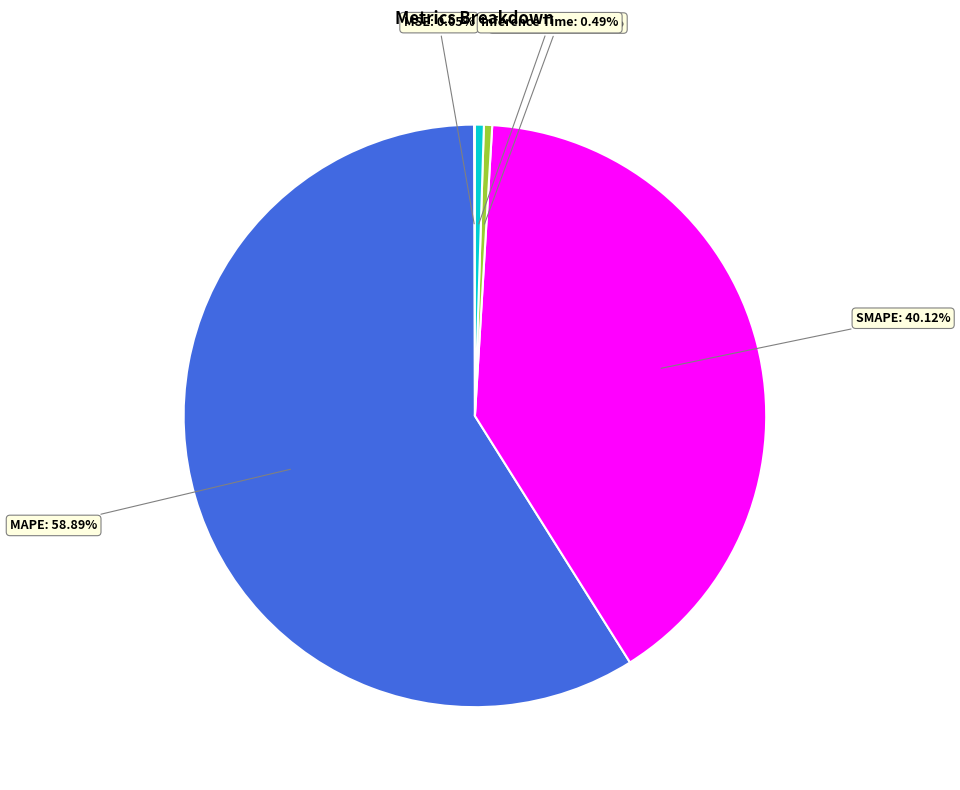

Is there any slice that represents more than half of the pie?

Yes